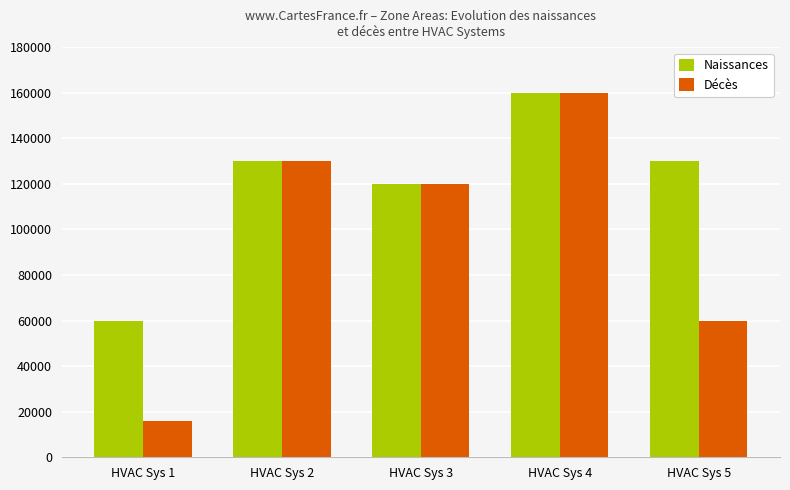

What value does the Naissances series have at HVAC Sys 4?

160000